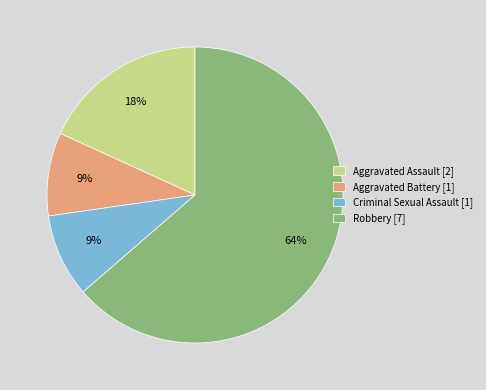

True or false: Robbery [7] accounts for 64% of the total.

True